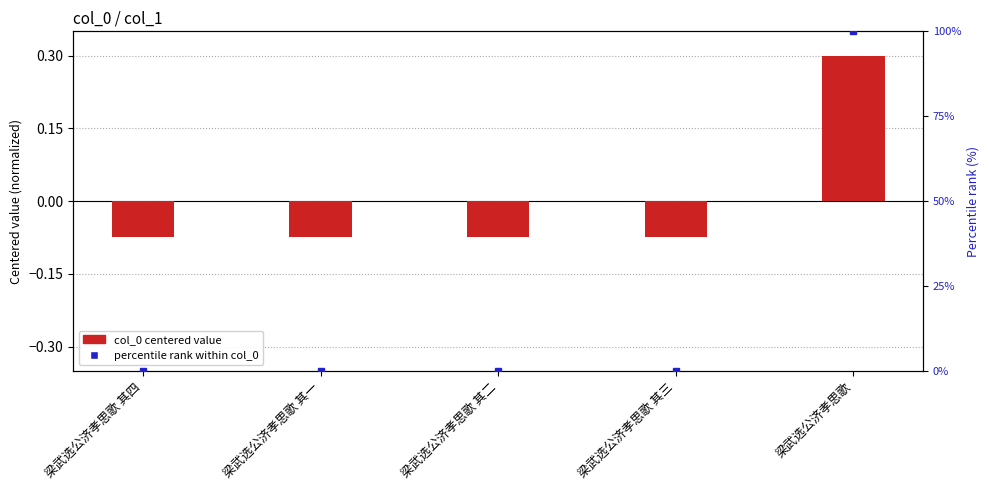

Rank the categories by percentile rank within col_0 value from lowest to highest.

梁武选公济孝思歌 其一, 梁武选公济孝思歌 其二, 梁武选公济孝思歌 其三, 梁武选公济孝思歌 其四, 梁武选公济孝思歌